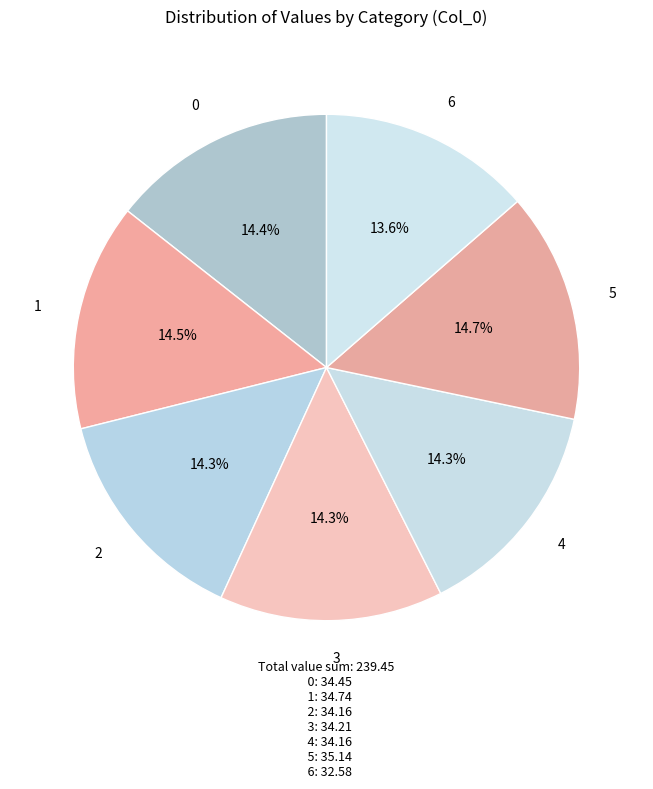

Does 0 represent more than half of the total?

No